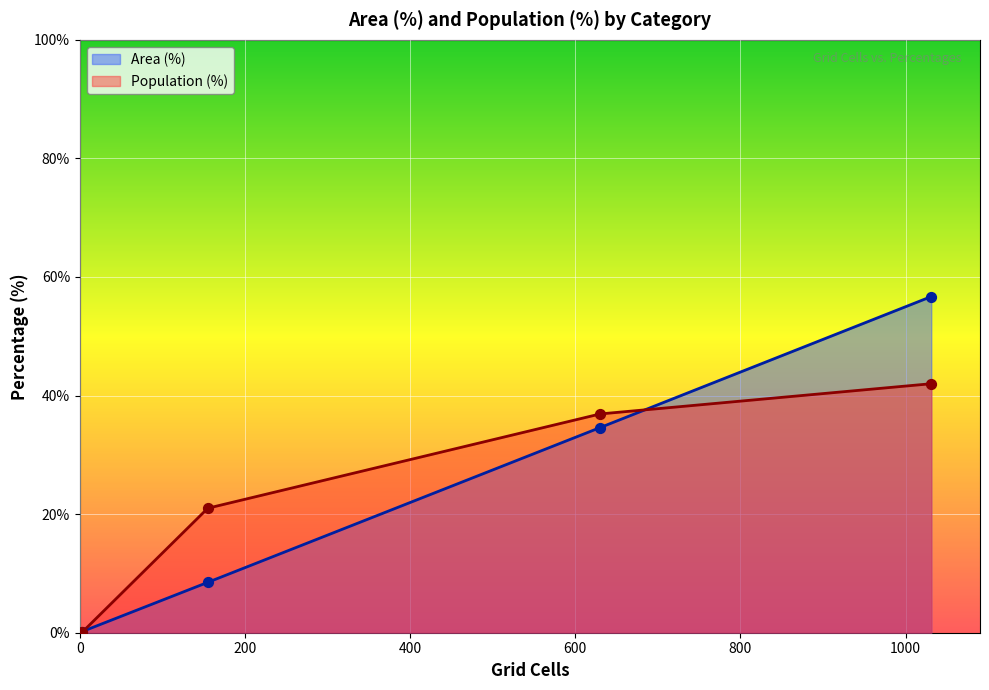

What are all the series names shown in the legend?

Area (%), Population (%)